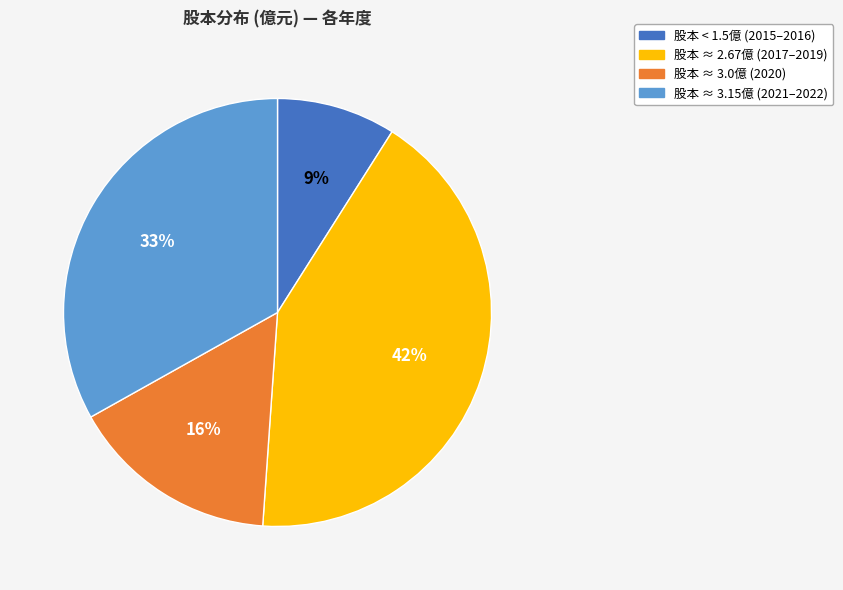

To the nearest percent, what is the average slice percentage?

25%